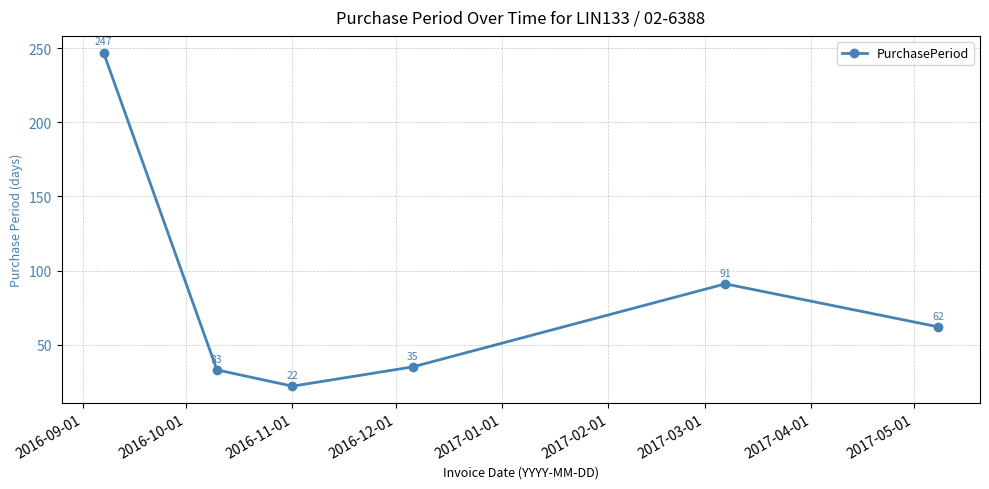

What is the value of the 1st point from the left?

247